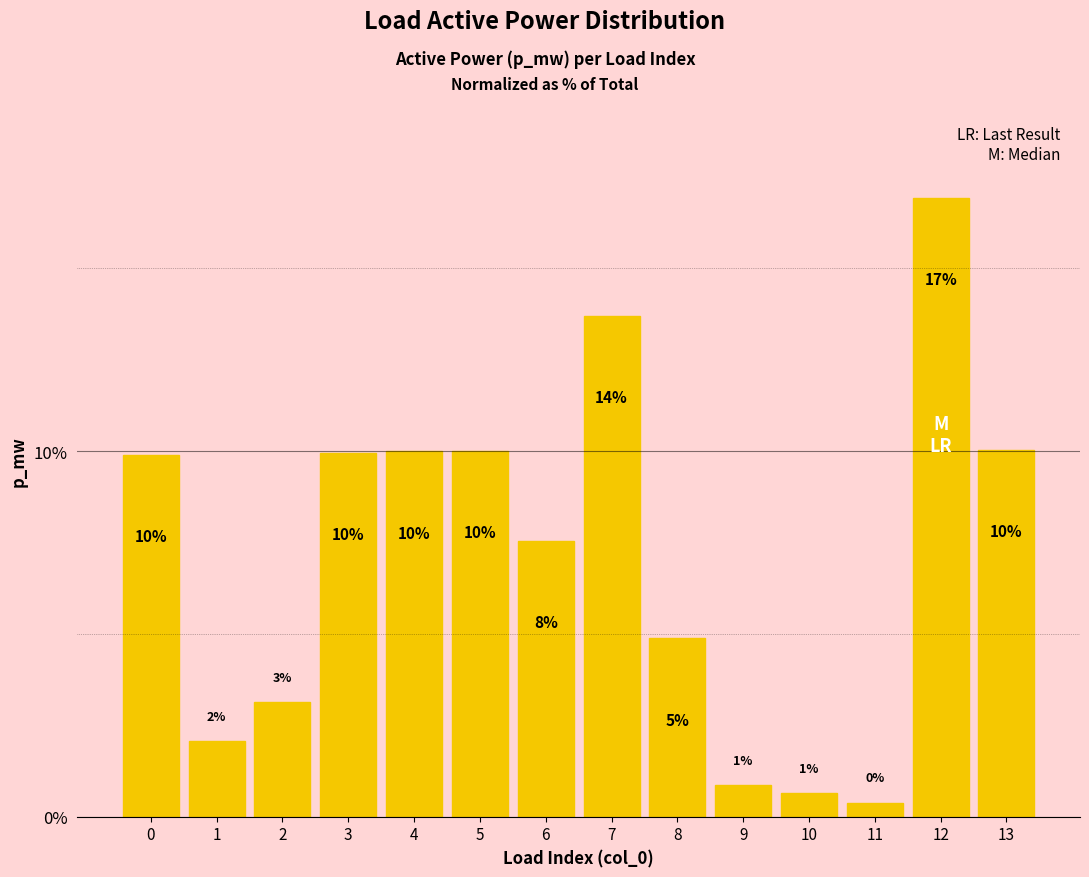

Are the bars horizontal?

No